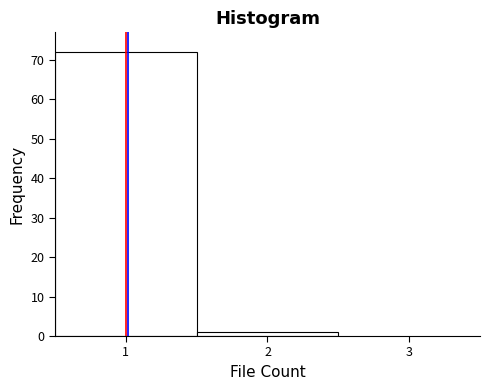

What is the height of the bar covering 0.5 to 1.5 on the x-axis? The values are not printed on the chart, so give them approximately, as read against the axis.

72